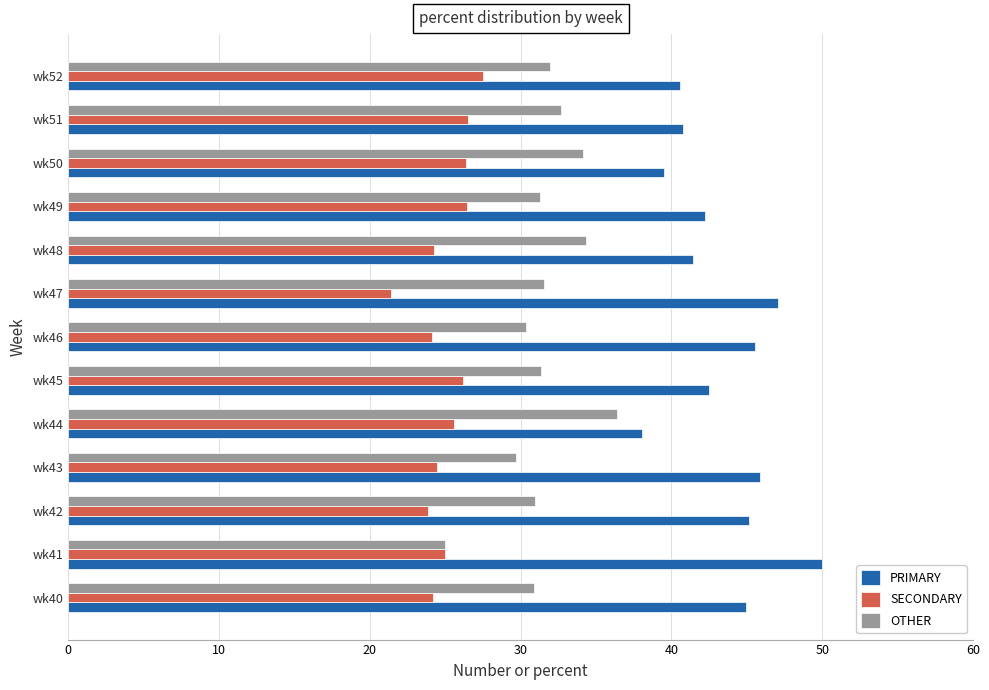

True or false: SECONDARY has a value of 34.1 at wk41.

False